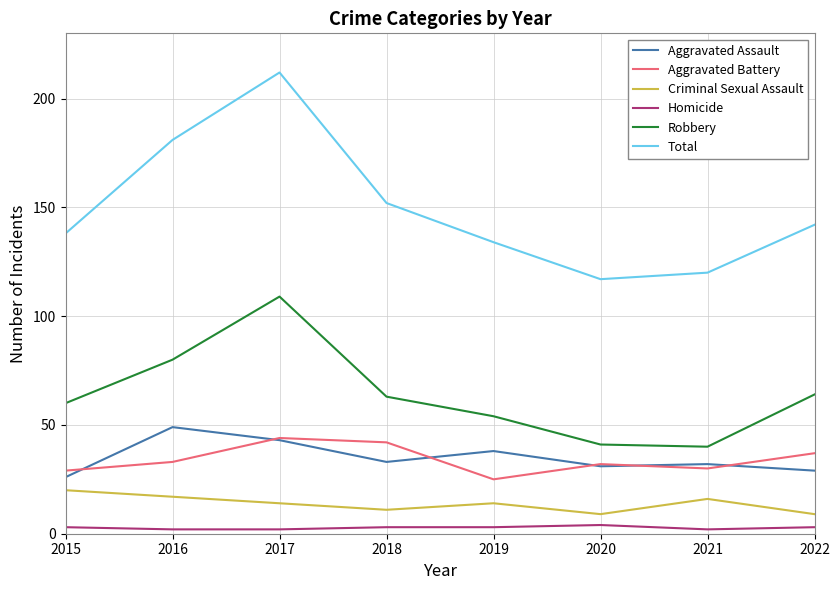

Which series has the largest range (max minus min)?

Total